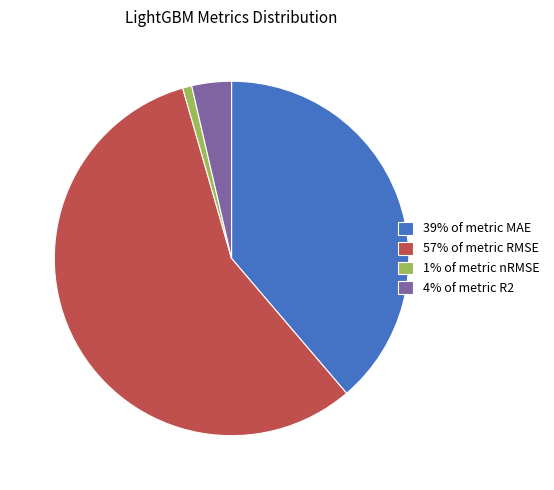

Is it true that 39% of metric MAE is 39% of the pie?

True